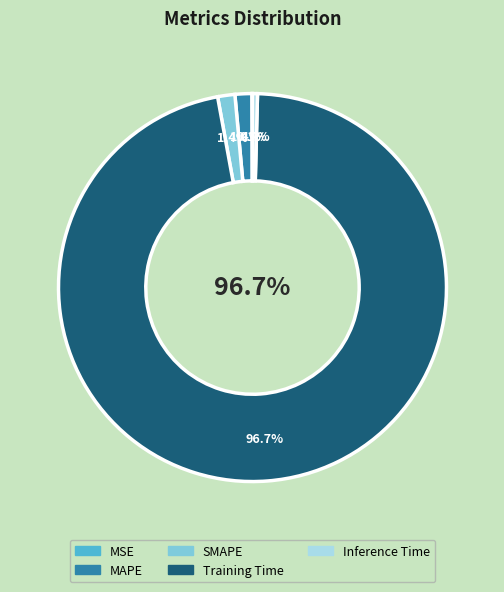

What is the smallest slice in the pie chart?

MSE